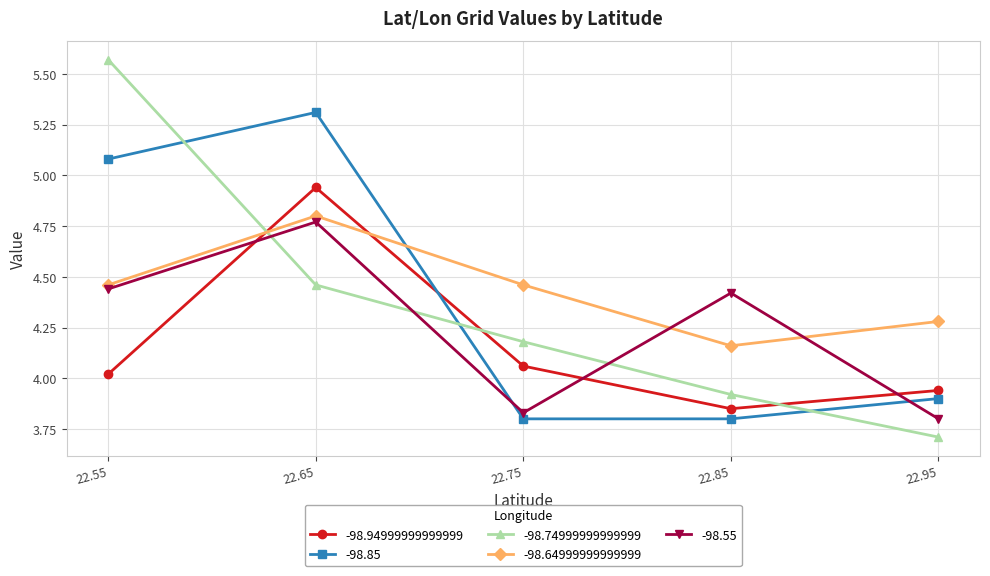

Does the chart have visible grid lines?

Yes